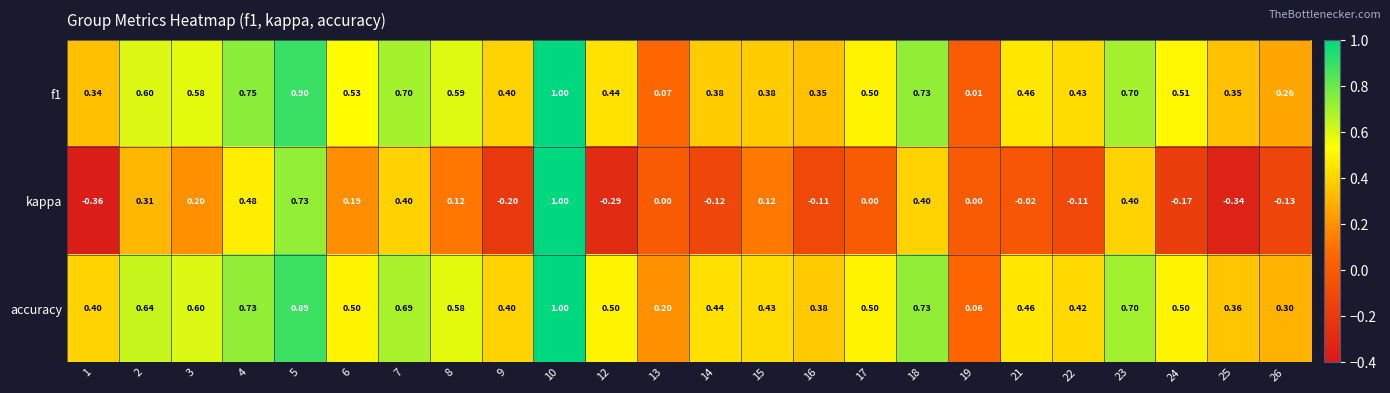

Which series has the largest range (max minus min)?

kappa